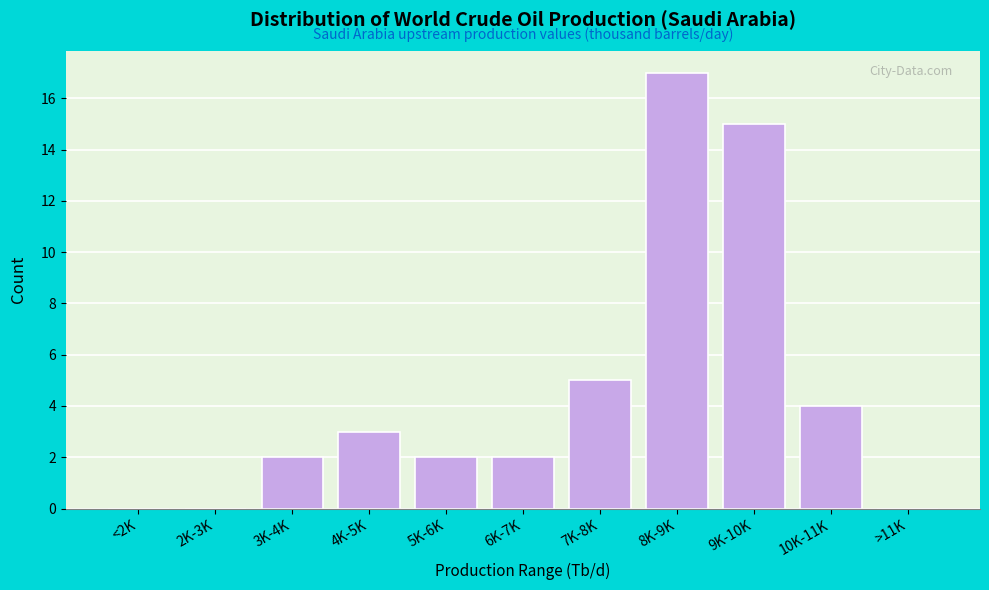

Reading left to right, list all the values displayed in this chart.

<2K=0	2K-3K=0	3K-4K=2	4K-5K=3	5K-6K=2	6K-7K=2	7K-8K=5	8K-9K=17	9K-10K=15	10K-11K=4	>11K=0